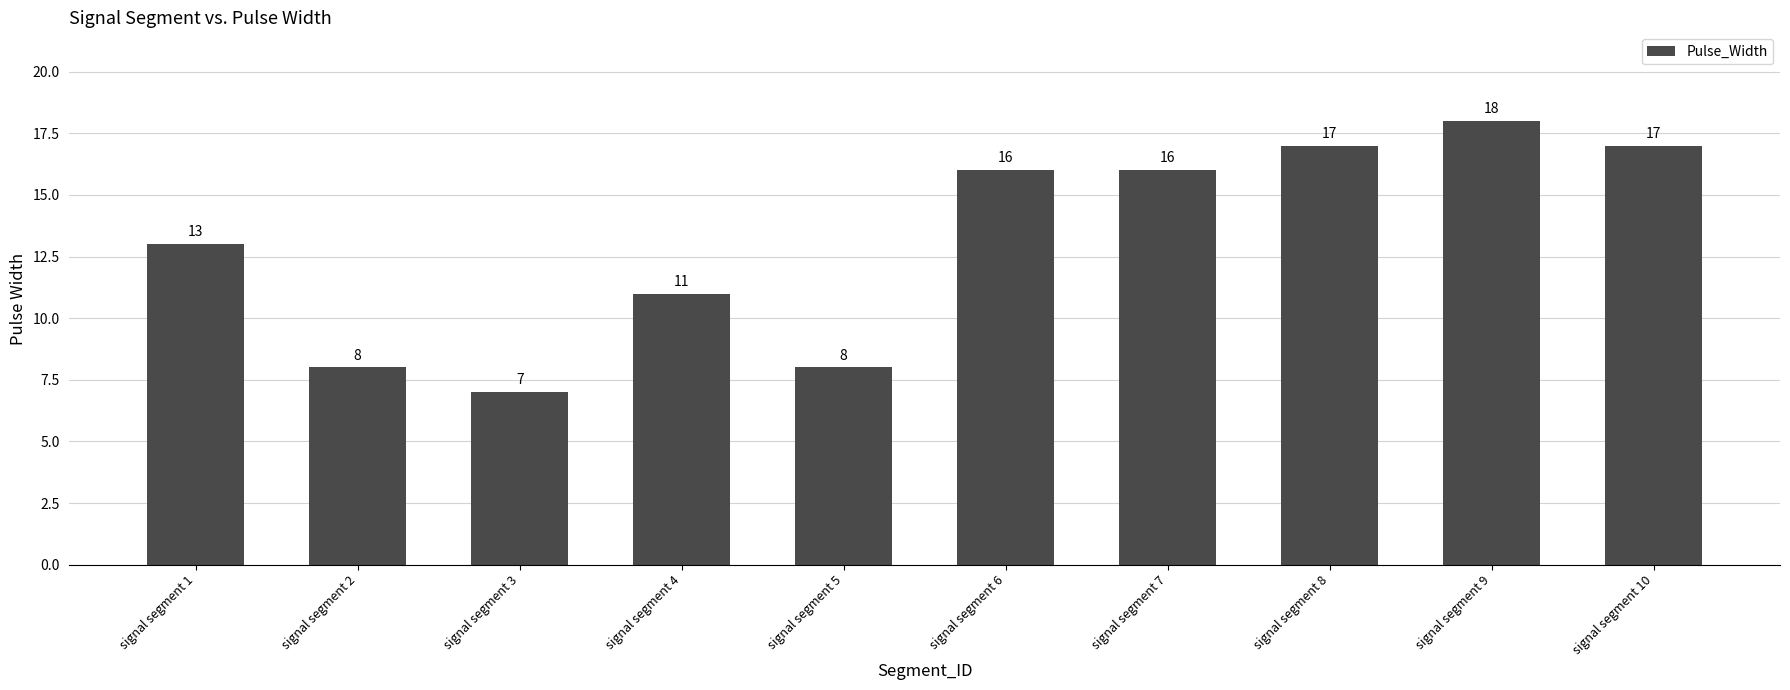

Reading left to right, what are all the values shown in this chart?

signal segment 1=13	signal segment 2=8	signal segment 3=7	signal segment 4=11	signal segment 5=8	signal segment 6=16	signal segment 7=16	signal segment 8=17	signal segment 9=18	signal segment 10=17